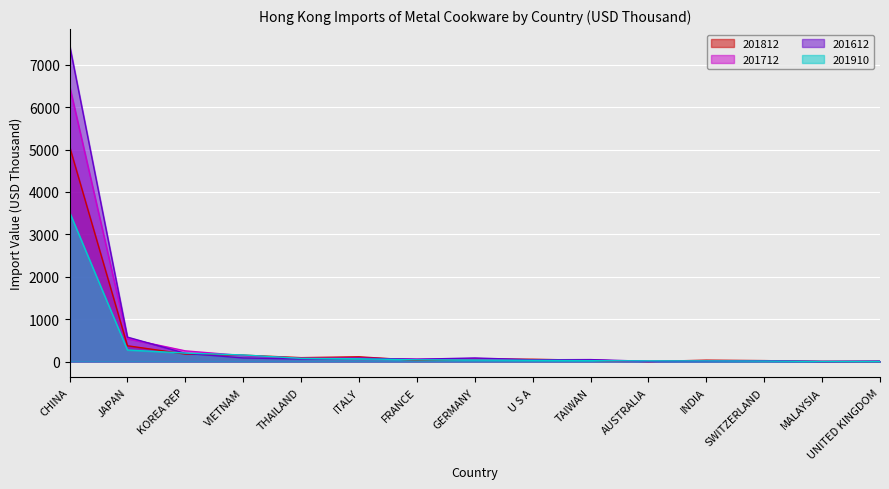

What is the label of the 1st point from the right?

UNITED KINGDOM